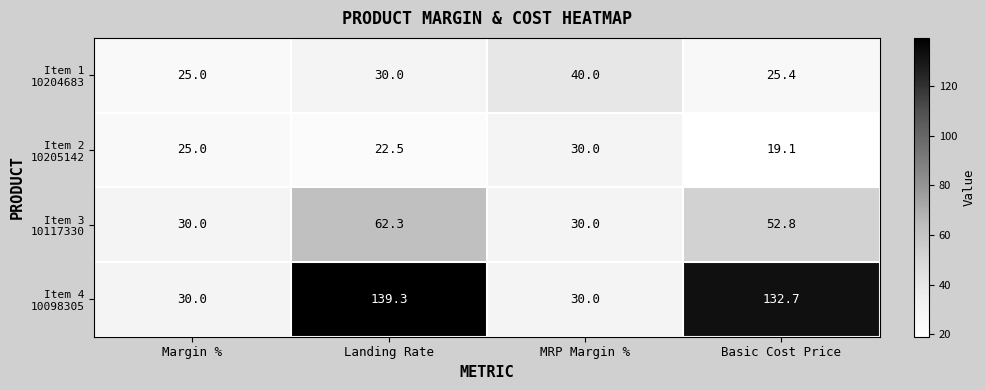

Which label corresponds to the smallest value in the chart?

Basic Cost Price